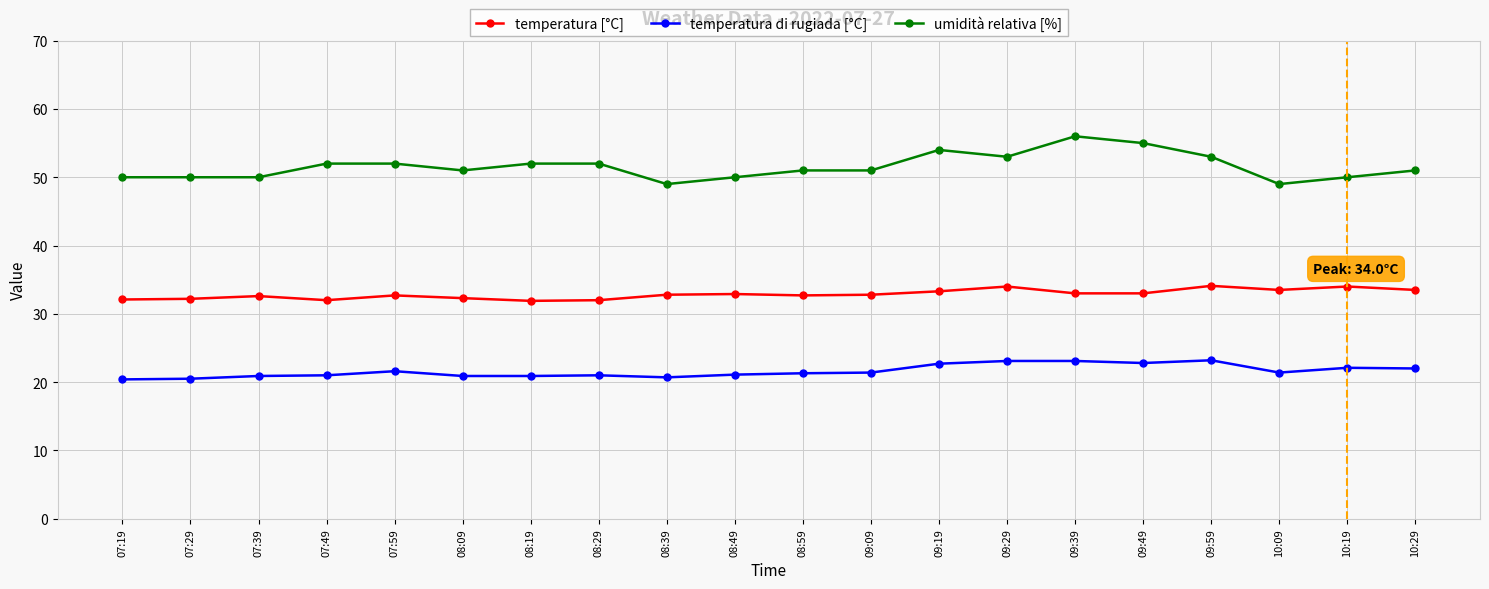

Does the chart display data point markers on the line(s)?

Yes